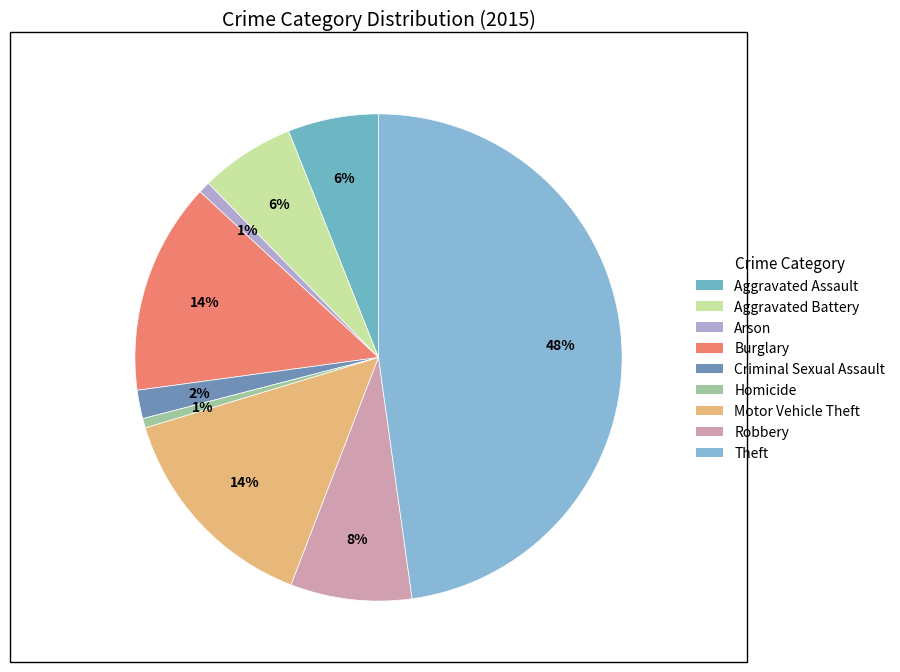

Is it true that Homicide is 8% of the pie?

False